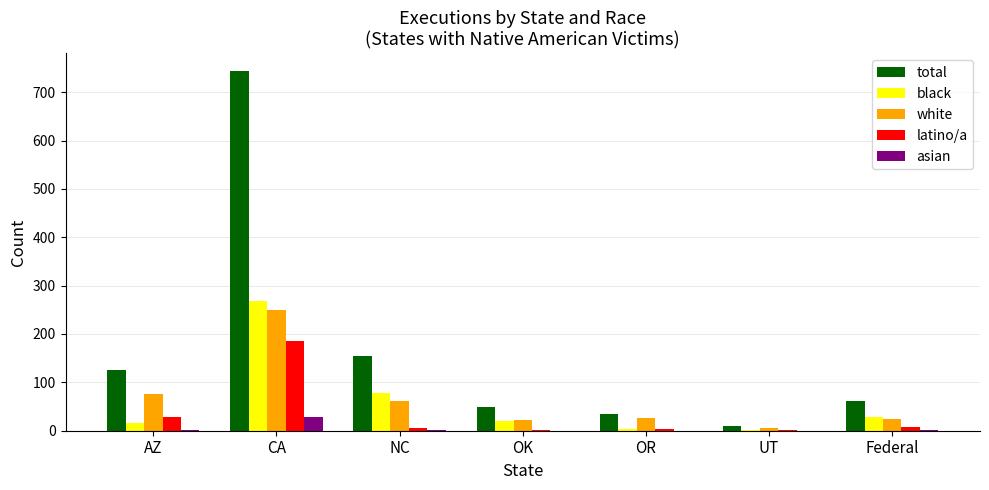

Between AZ and UT, which series saw the biggest shift?

total